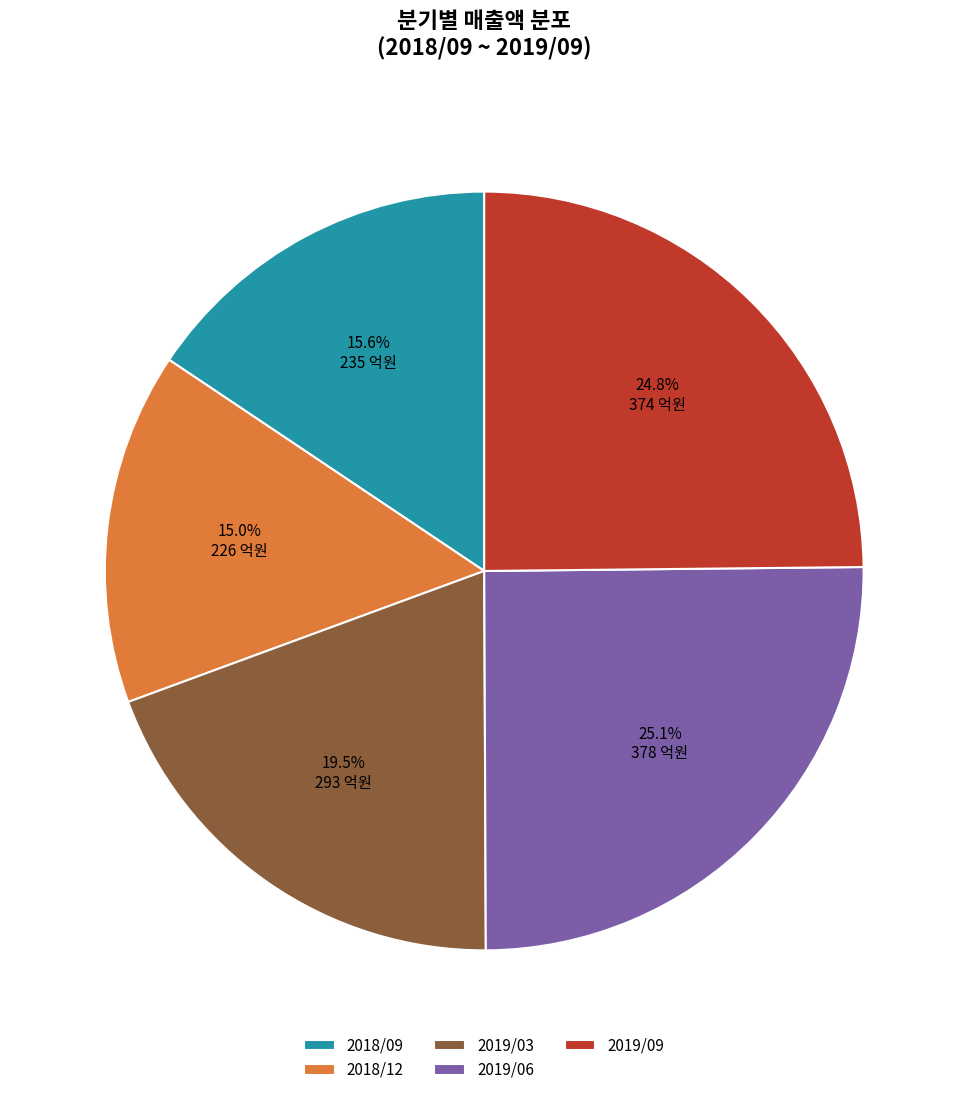

What is the smallest slice in the pie chart?

2018/12